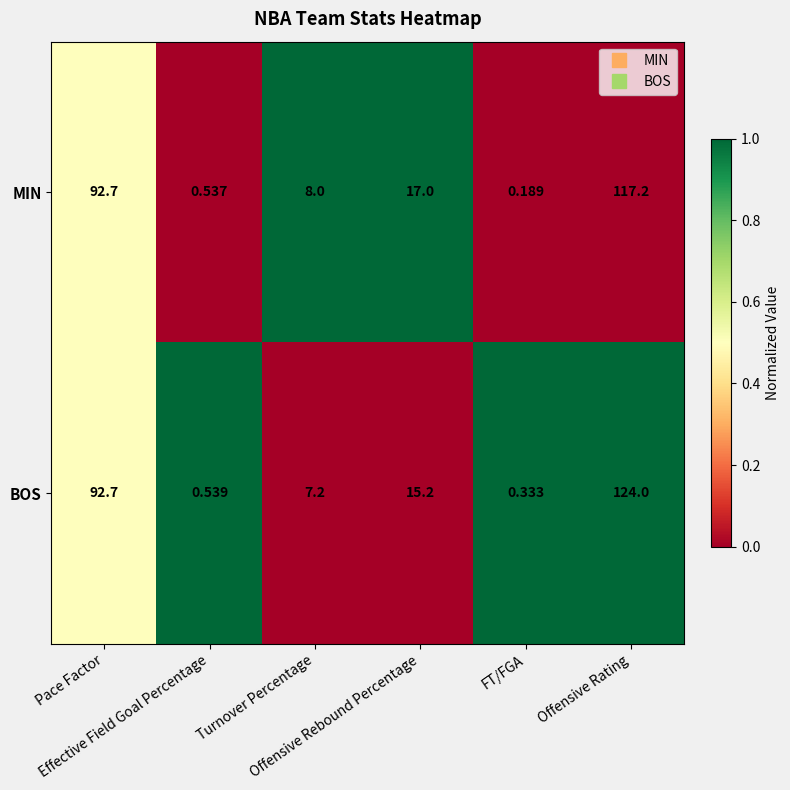

At which category is the sum across all series the highest?

Offensive Rating